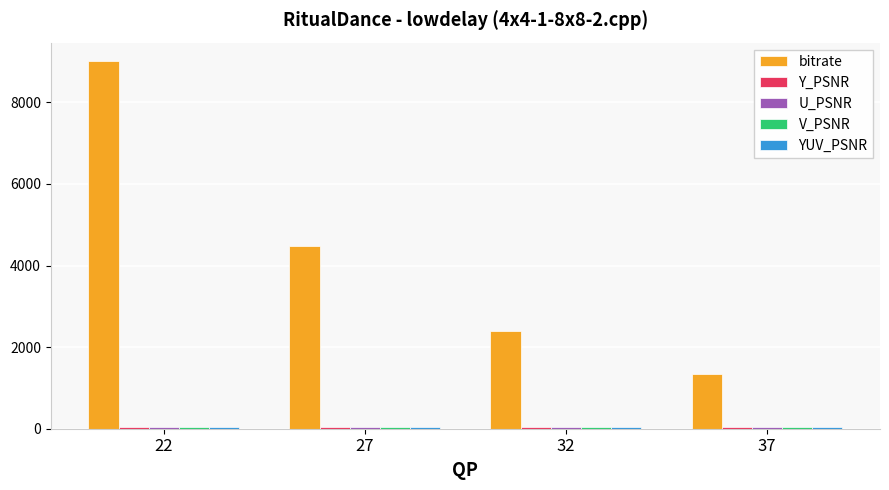

What is the smallest value displayed?

36.9